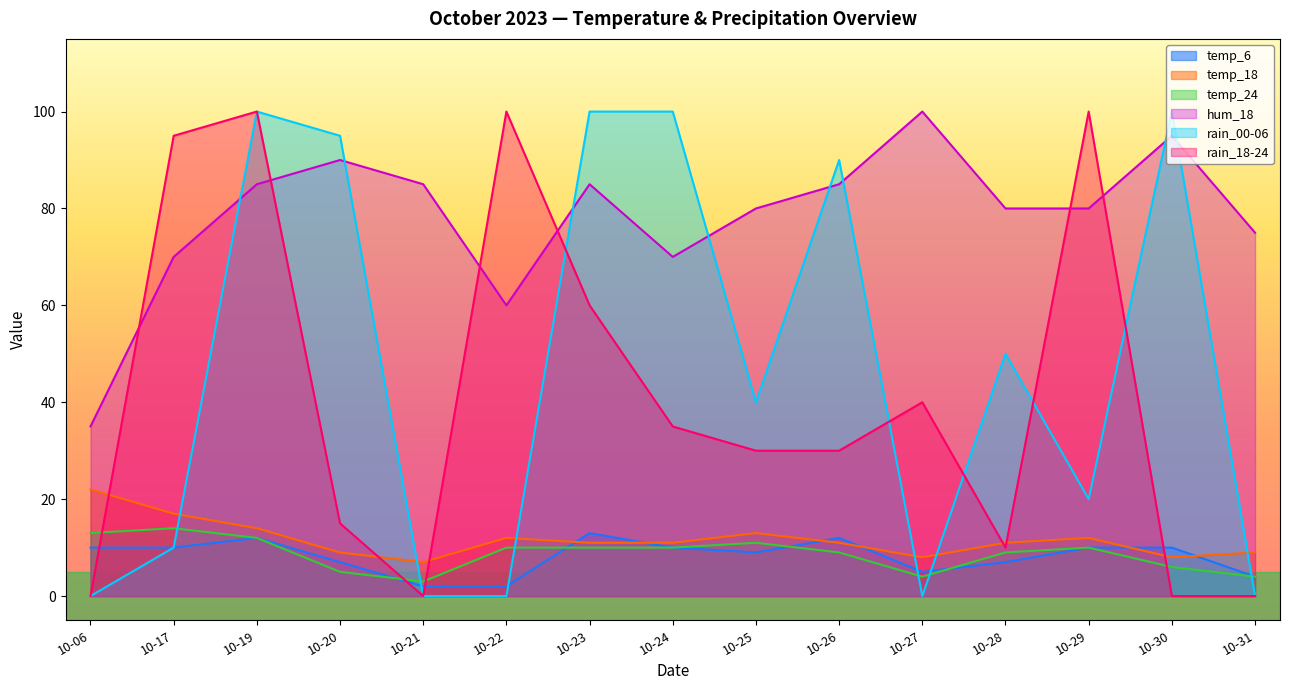

What is the approximate value of rain_00-06 at 10-20, to the nearest 50?

100